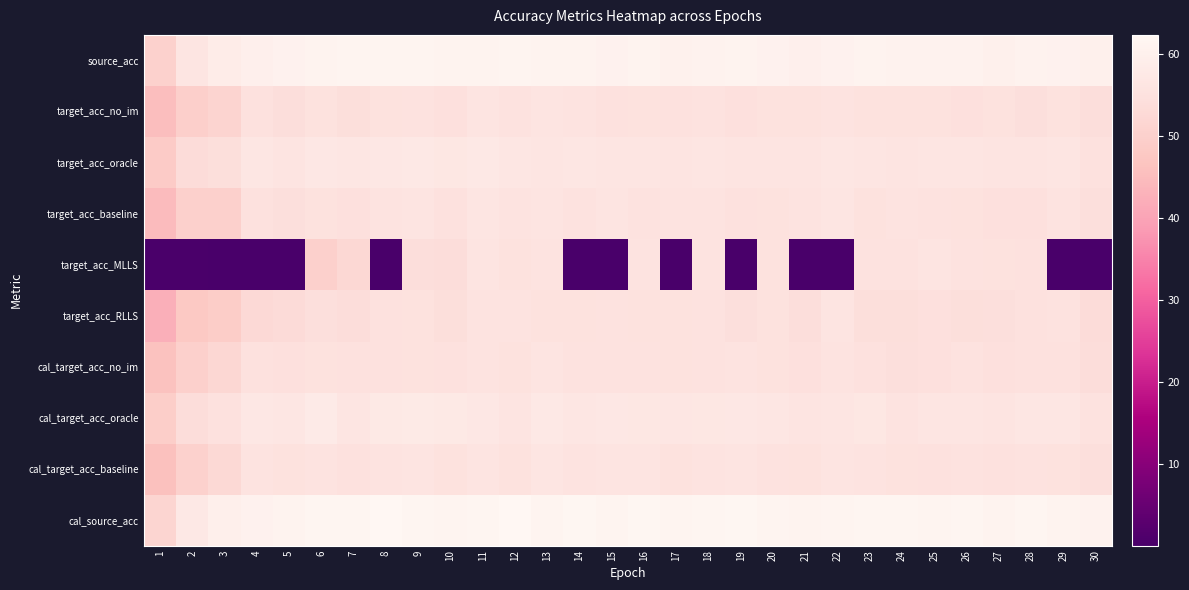

Between 8 and 27, which series saw the biggest shift?

target_acc_MLLS